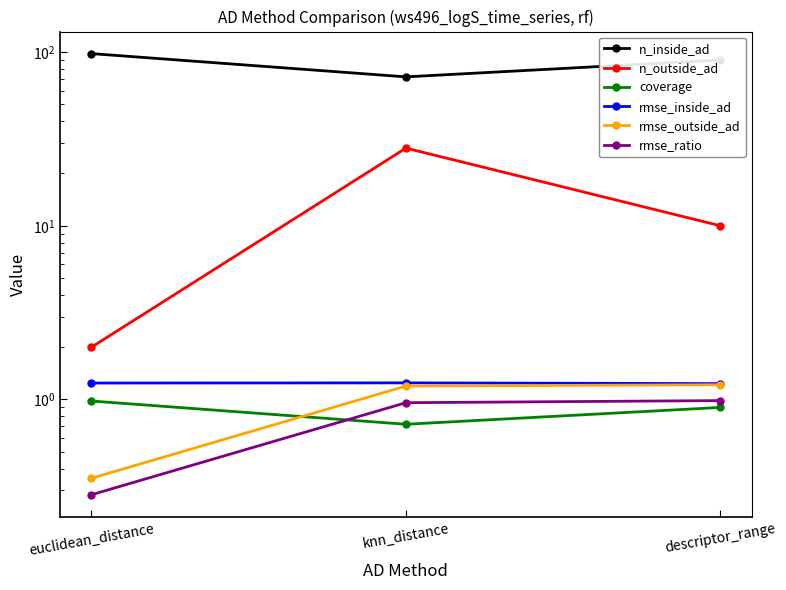

What is the difference between the maximum and minimum values in the rmse_ratio series?

0.7